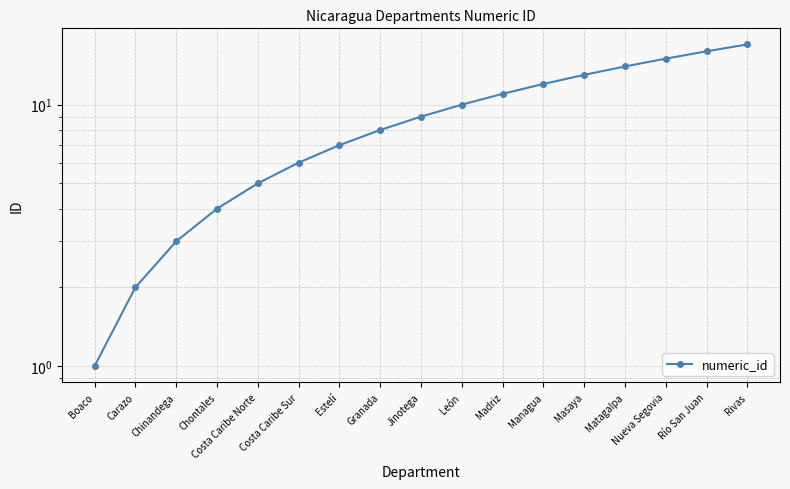

True or false: the data shows 15 at Nueva Segovia.

True